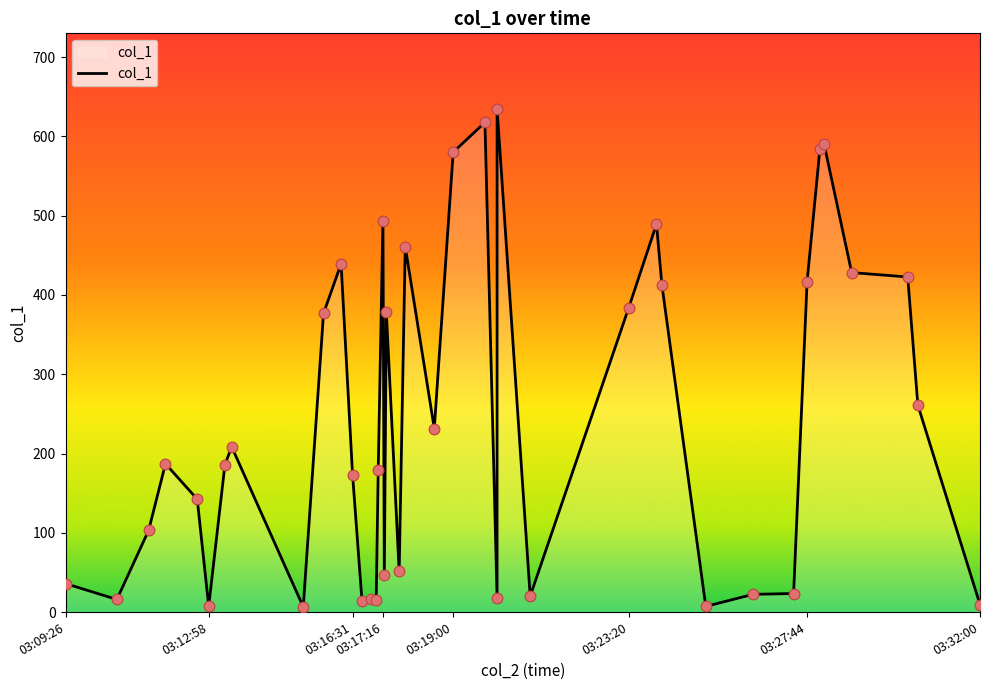

Between 03:19:00 and 03:23:20, which is larger?

03:19:00